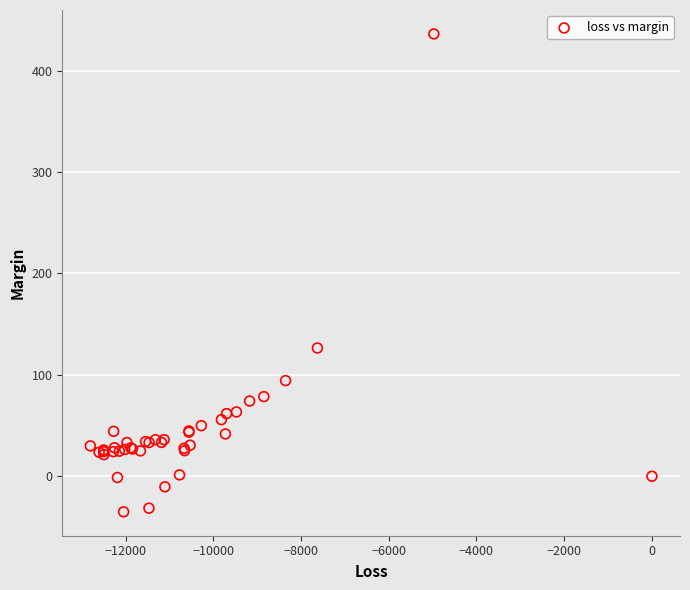

What Y value in the scatter plot is closest to 200?

126.5